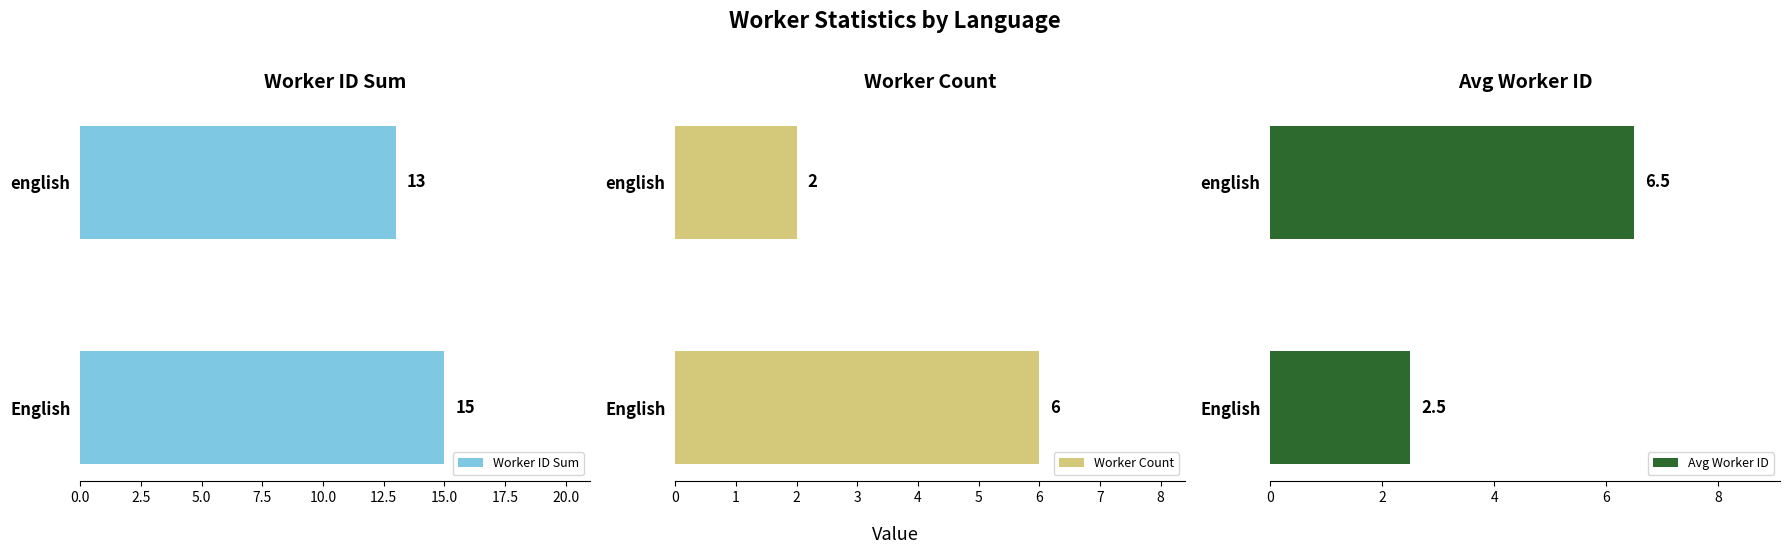

The value of Avg Worker ID at English is 4.4. True or false?

False